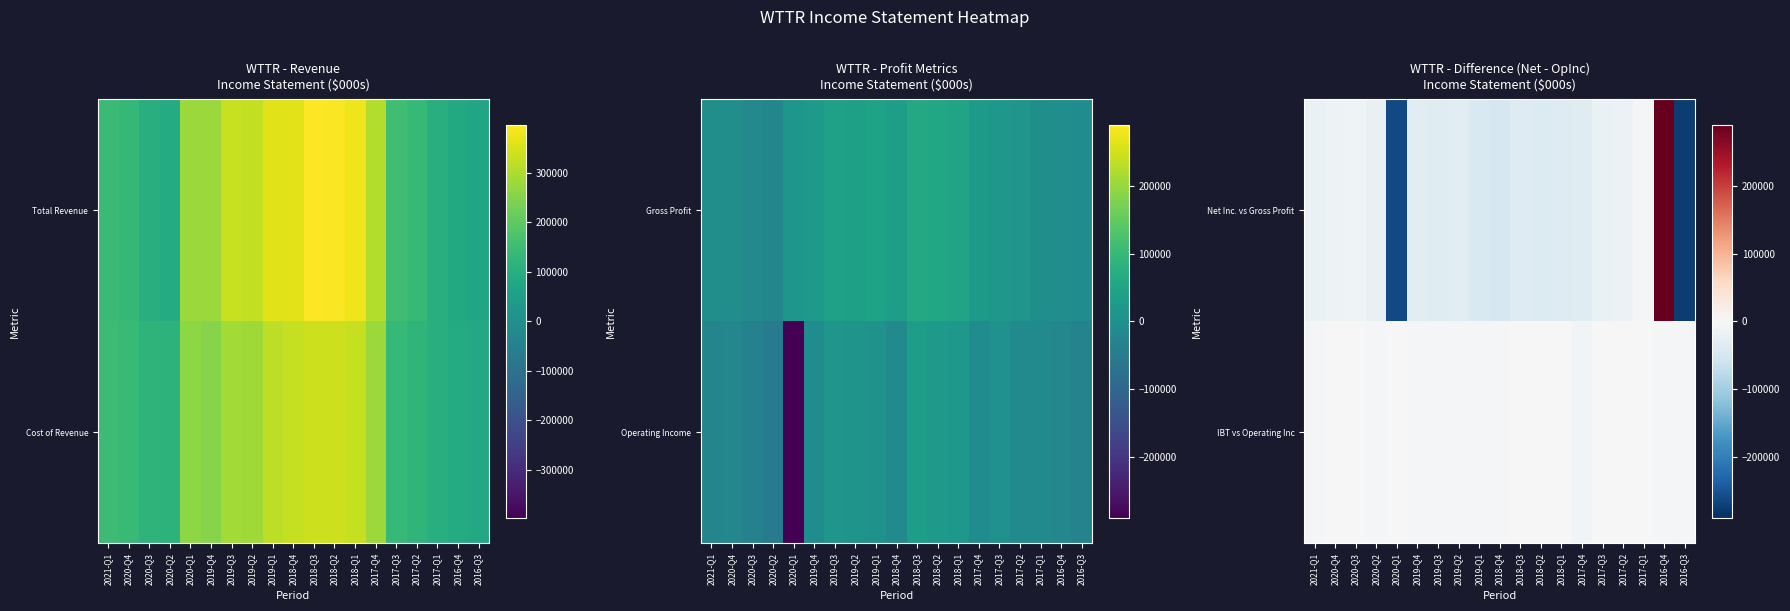

Between 2018-Q4 and 2018-Q3, which is larger?

2018-Q3